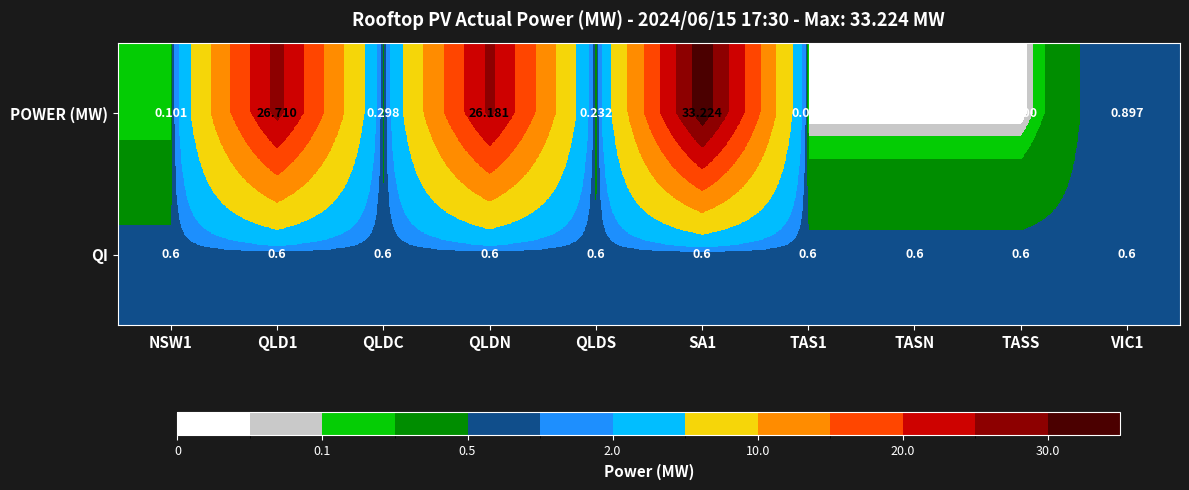

At which label is POWER (MW) closest to 16?

QLDN